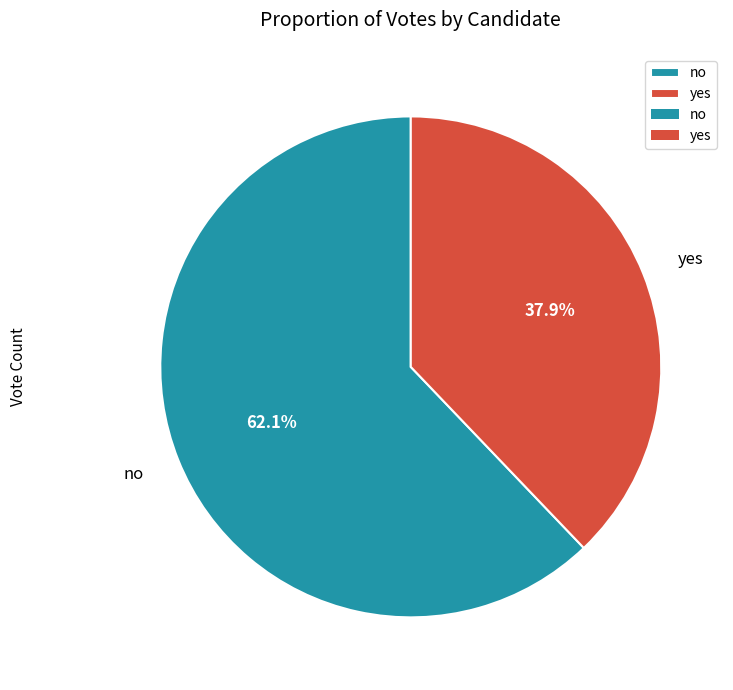

Rank the categories by value from lowest to highest.

yes, no